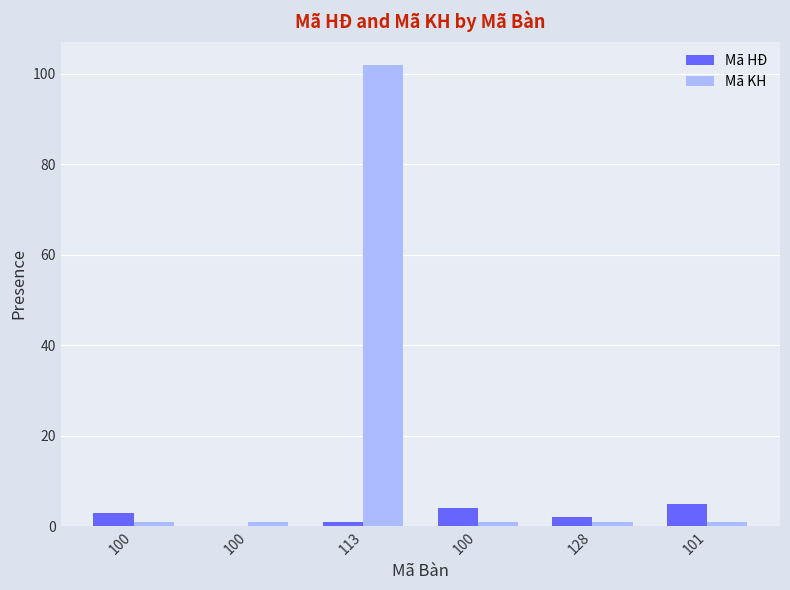

How many groups of bars are there?

6